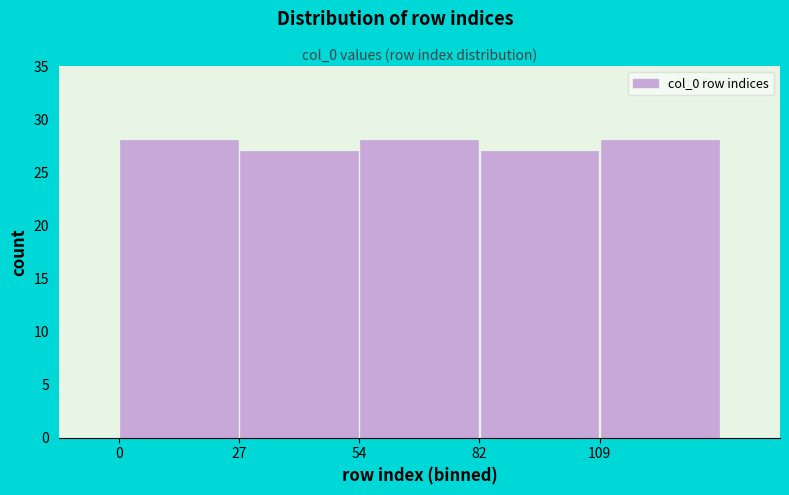

How tall is the bar that spans 0 to 25 on the x-axis? Neither the bar edges nor the heights are printed on the chart, so give them approximately, as read against the axes.

28